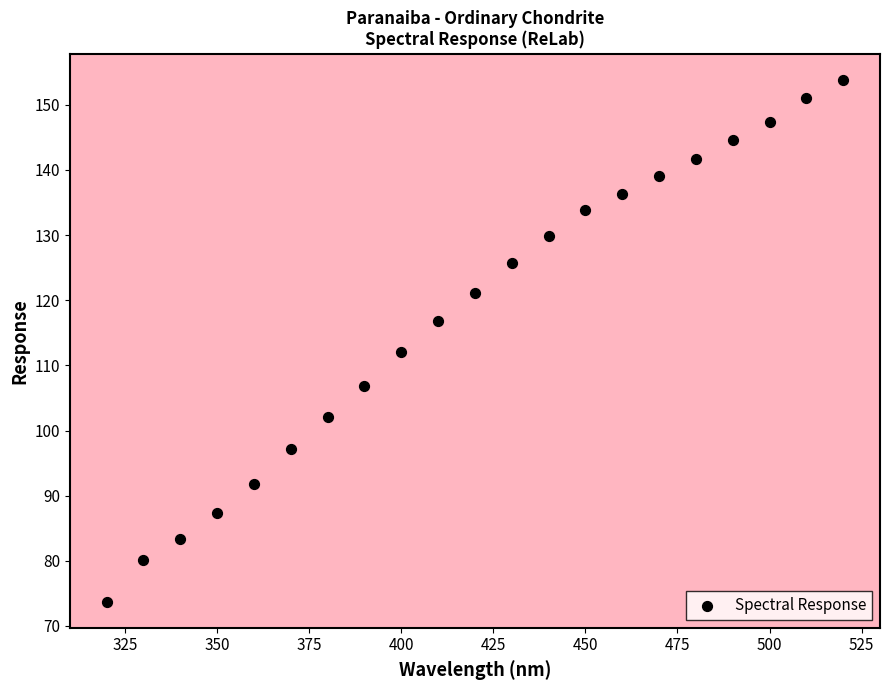

What is the range of Y values (max minus min)?

80.1